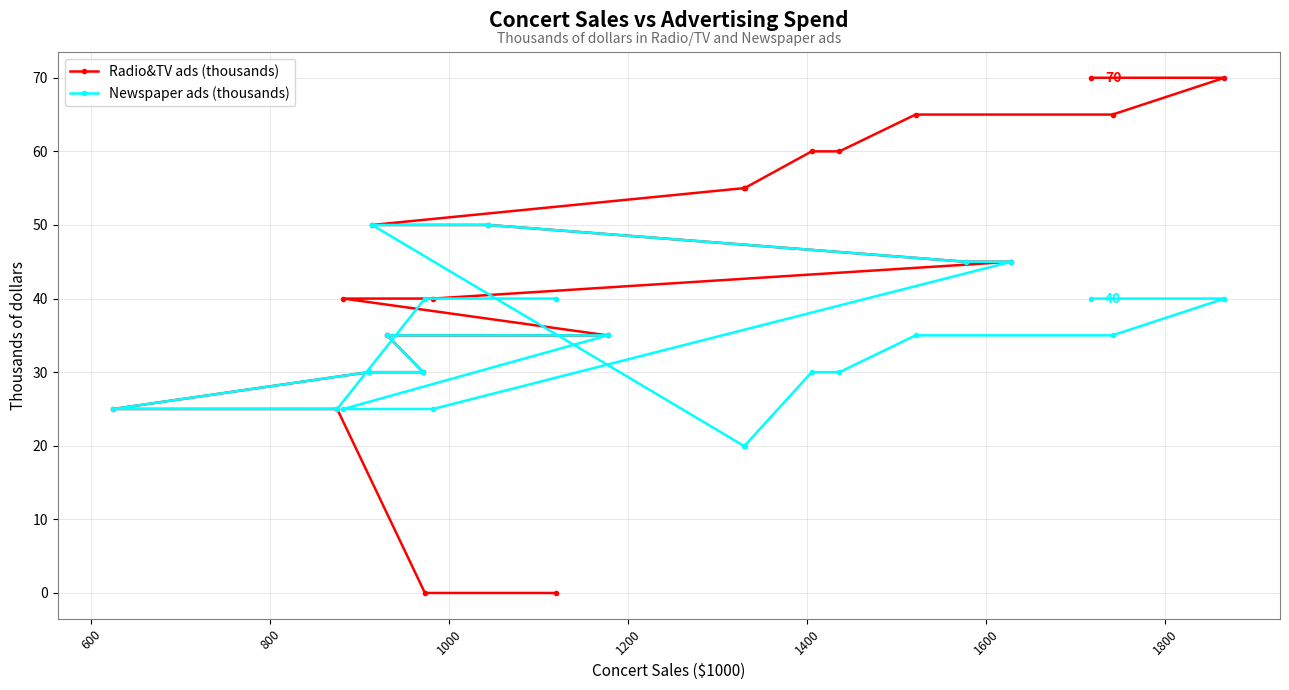

What is the minimum value for Newspaper ads (thousands)?

20